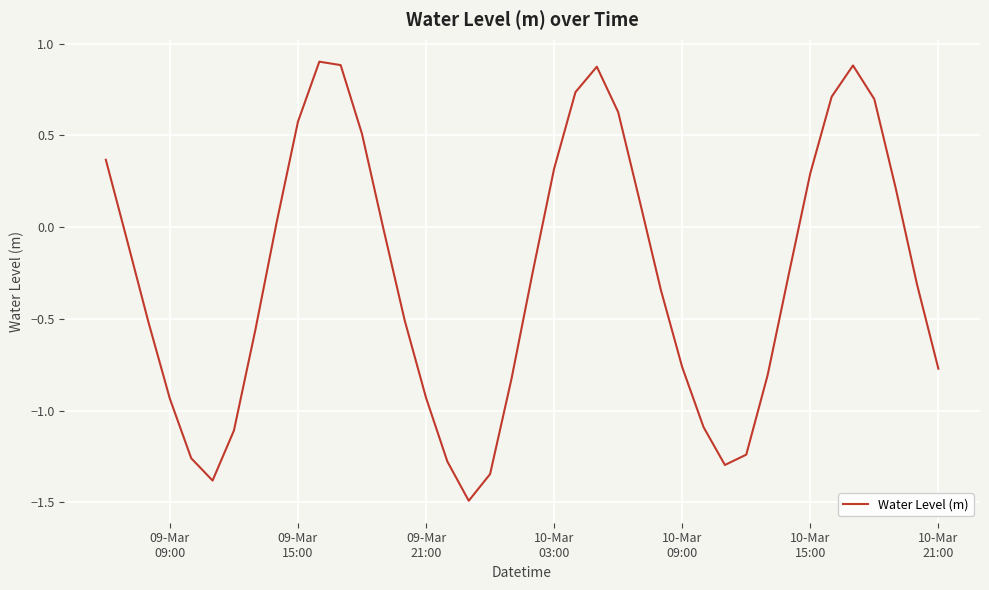

What is the smallest value displayed?

-1.5